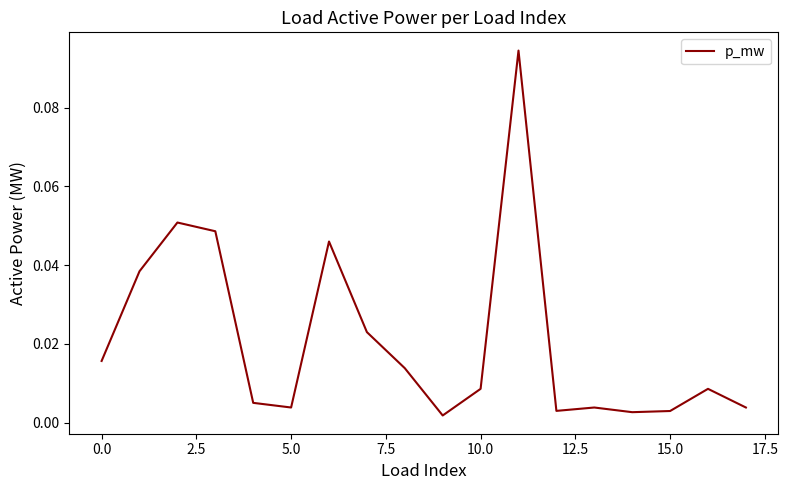

How many points are lower than both their immediate neighbors (excluding endpoints)?

4